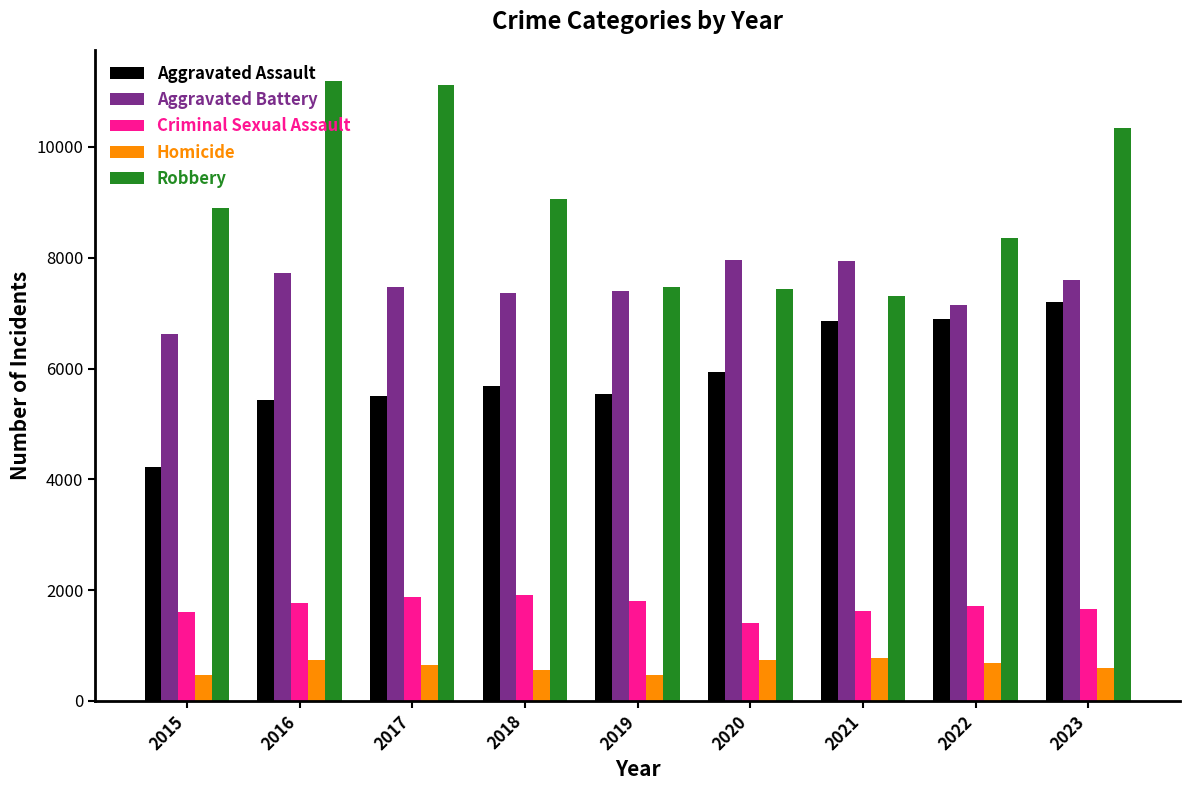

Which category has the lowest value in the Aggravated Battery series?

2015